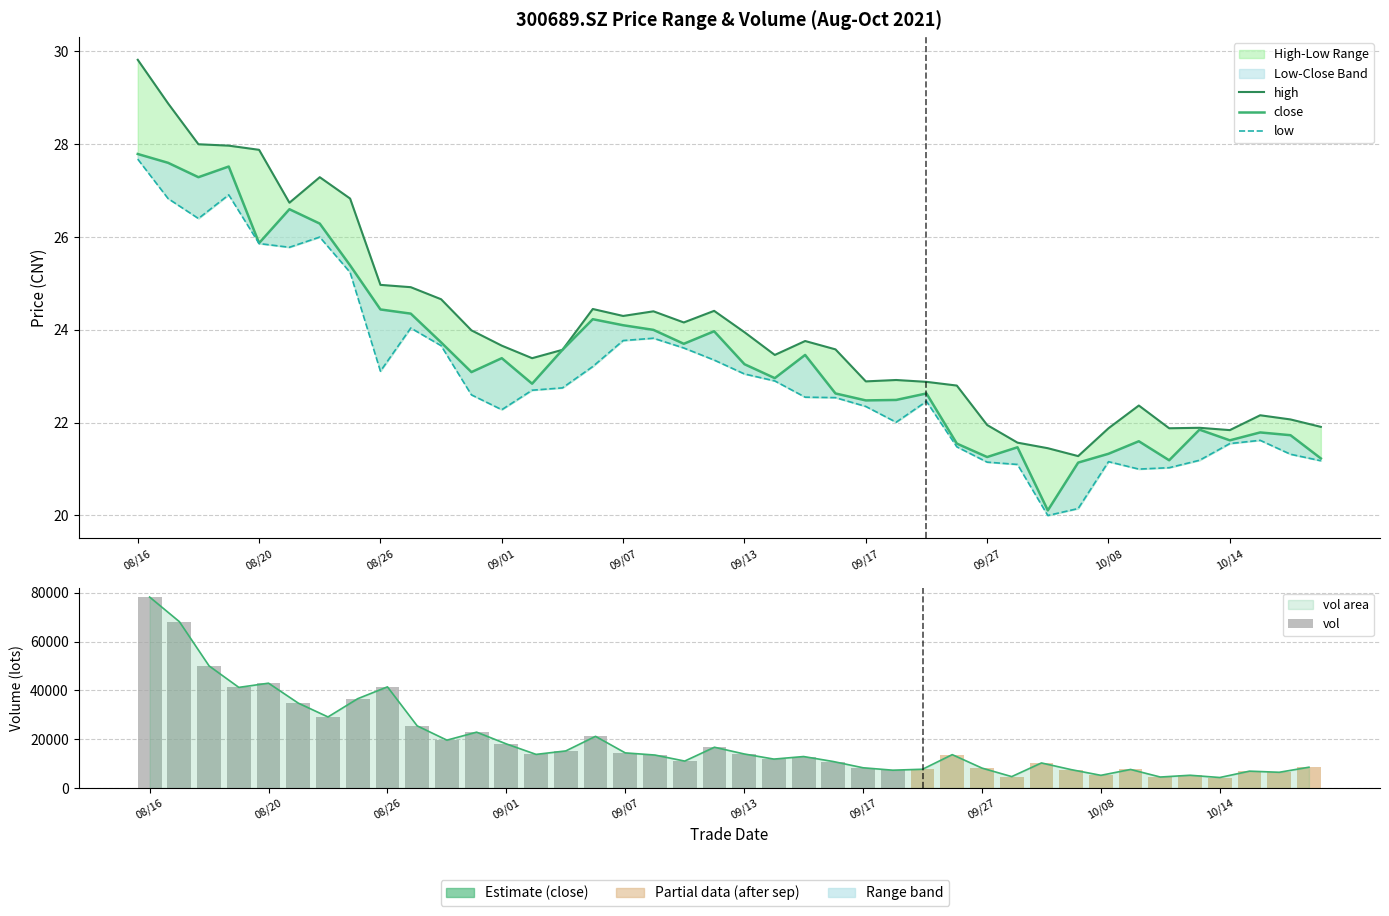

Does the chart contain any negative values?

No